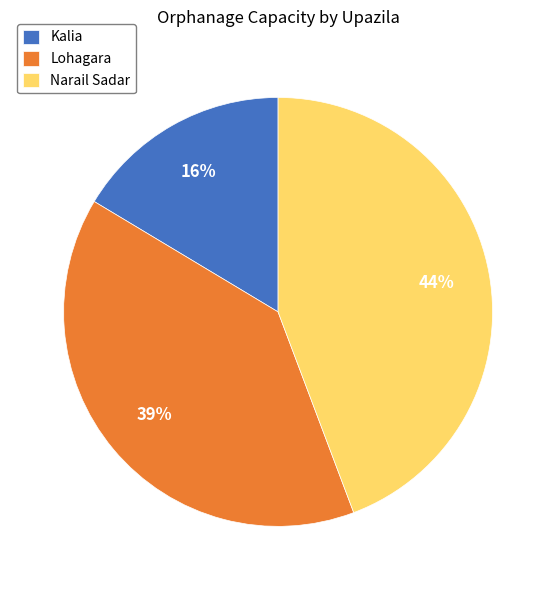

How many segments does this pie chart have?

3